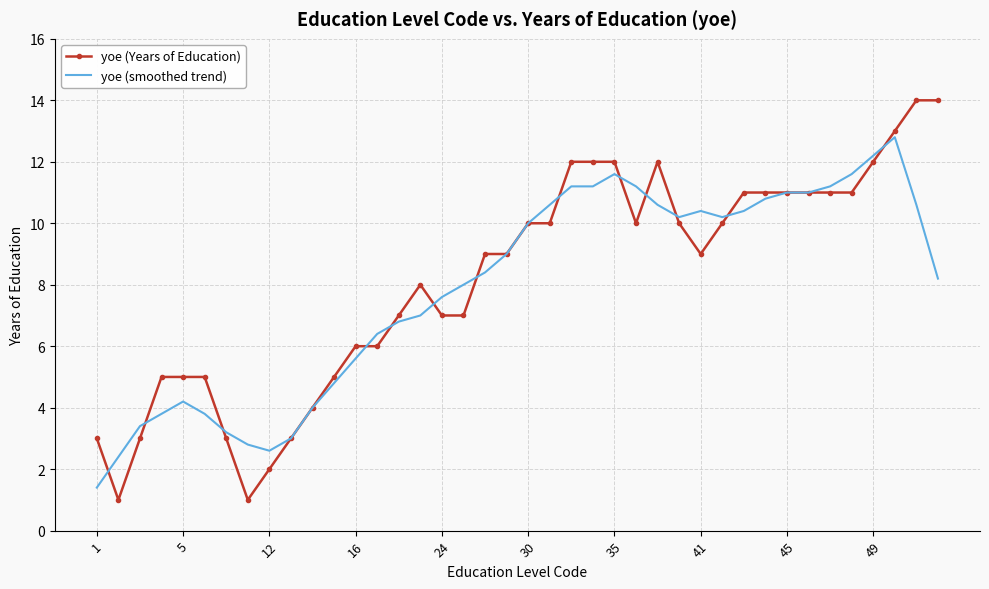

What is the maximum value for yoe (smoothed trend)?

12.8